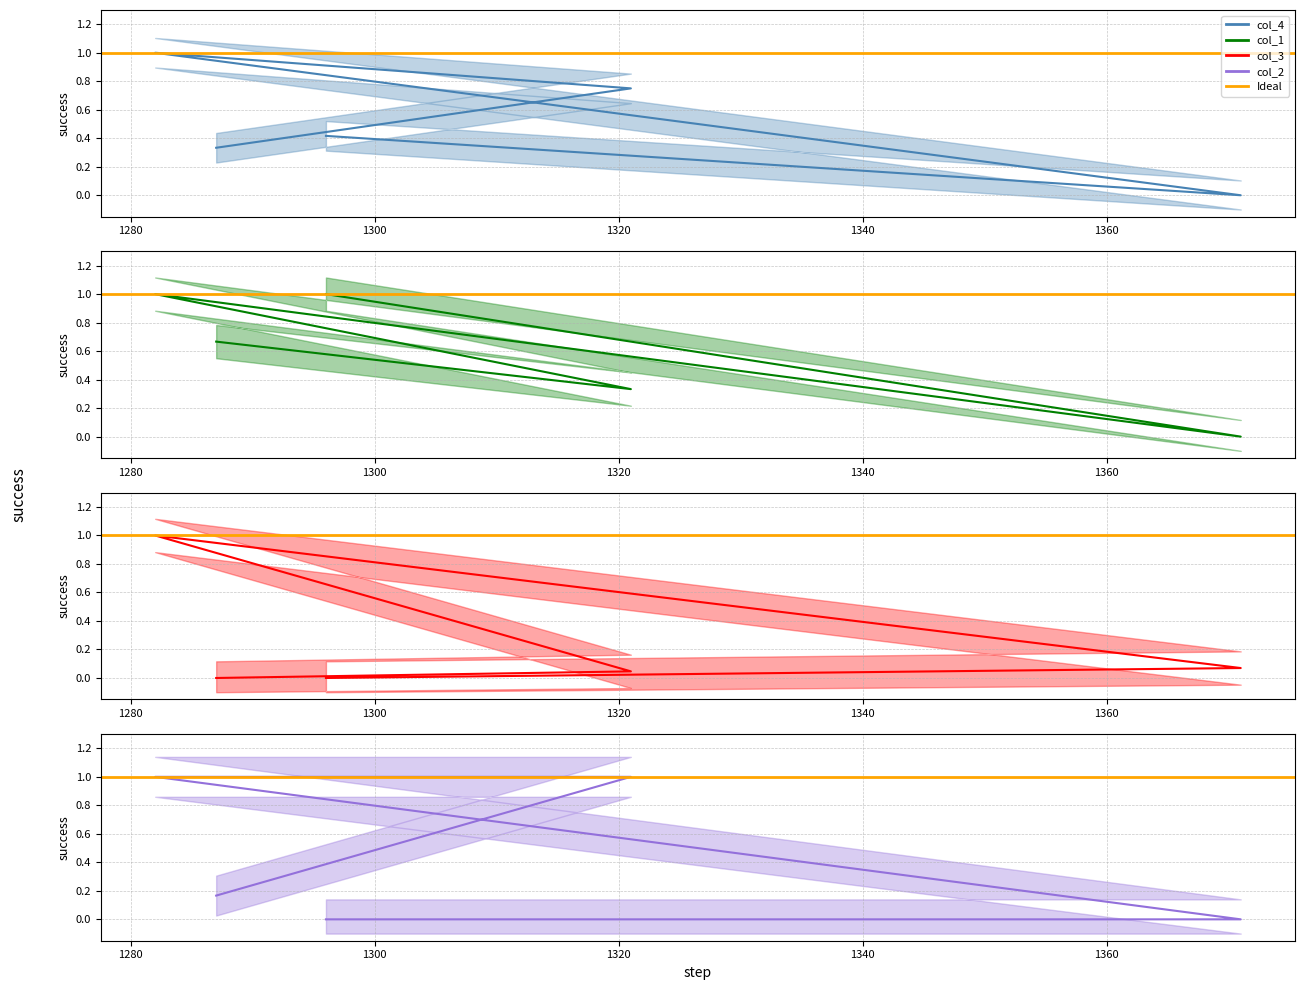

What is the total value across all series at 1300?

4.0